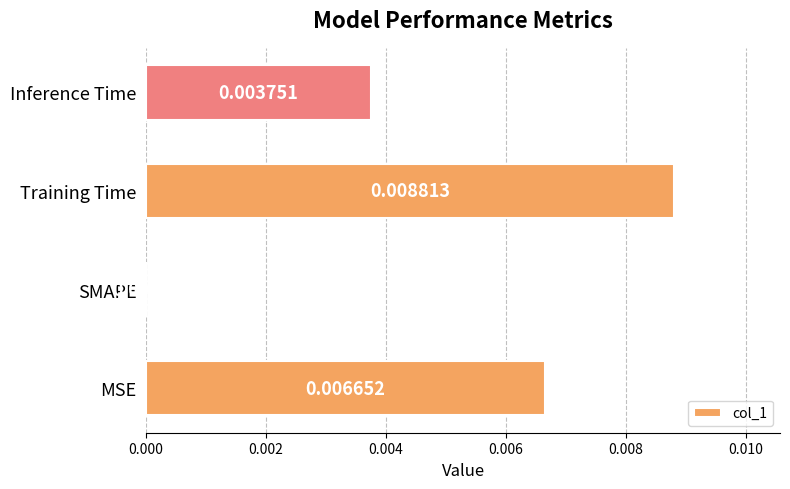

At which label is the value closest to 0?

SMAPE